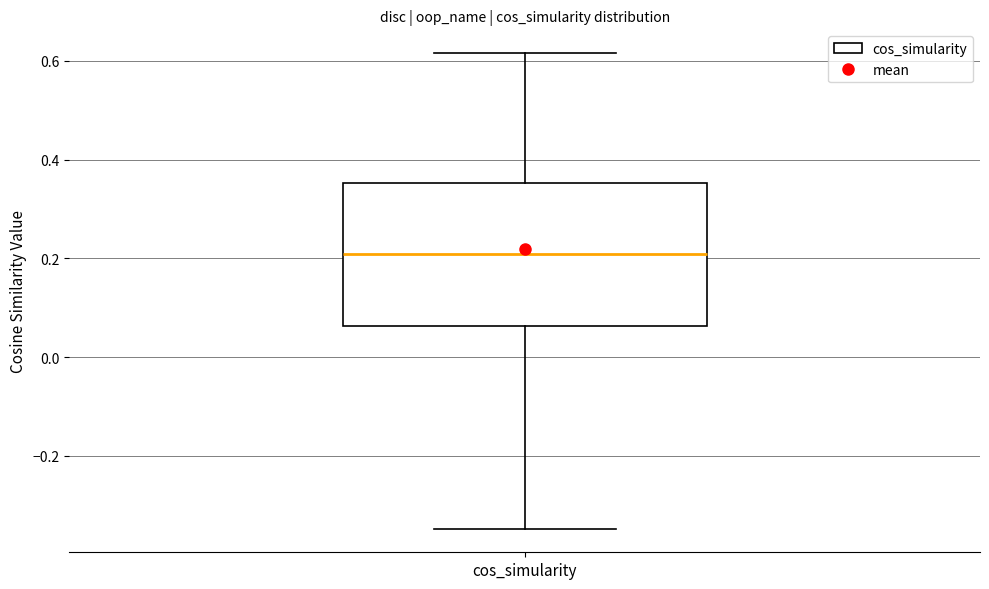

Where does the upper whisker of the box for cos_simularity end on the y-axis? The values are not printed on the chart, so give them approximately, as read against the axis.

0.62